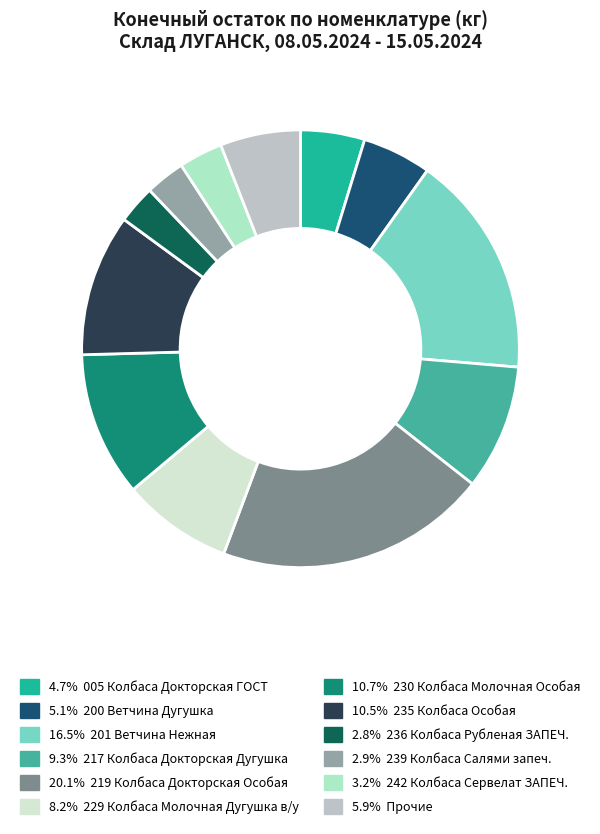

Is there a majority slice in this chart?

No